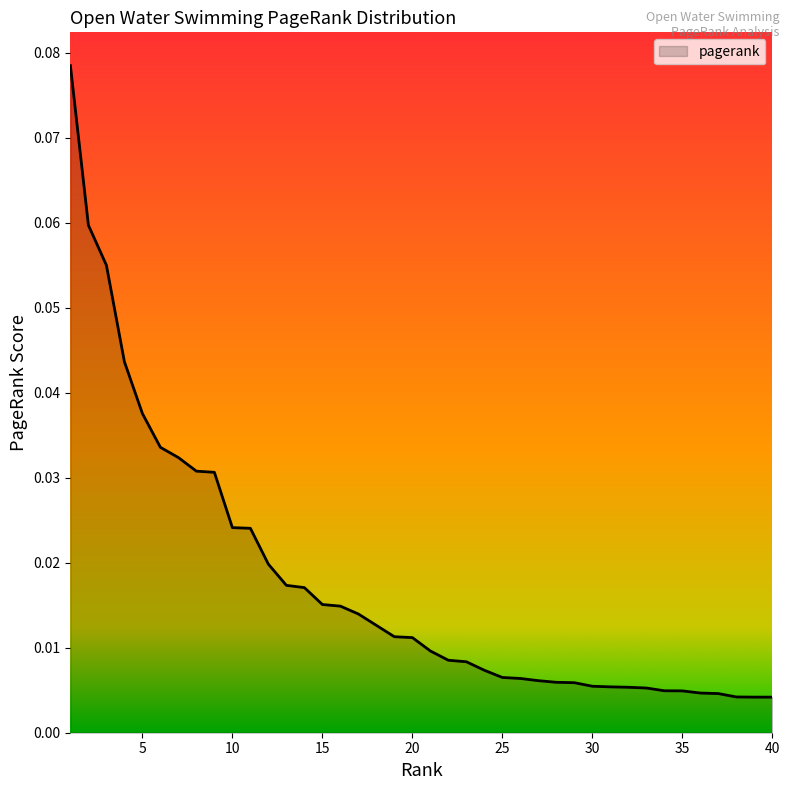

Reading left to right, transcribe all the data shown in this chart.

1=0.1	2=0.1	3=0.1	4=0.0	5=0.0	6=0.0	7=0.0	8=0.0	9=0.0	10=0.0	11=0.0	12=0.0	13=0.0	14=0.0	15=0.0	16=0.0	17=0.0	18=0.0	19=0.0	20=0.0	21=0.0	22=0.0	23=0.0	24=0.0	25=0.0	26=0.0	27=0.0	28=0.0	29=0.0	30=0.0	31=0.0	32=0.0	33=0.0	34=0.0	35=0.0	36=0.0	37=0.0	38=0.0	39=0.0	40=0.0